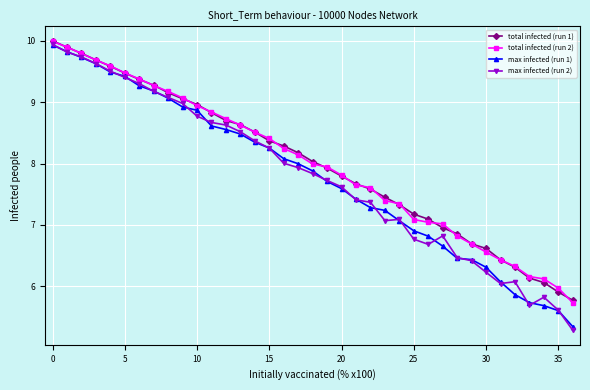

What is the maximum value shown in the chart?

10.0